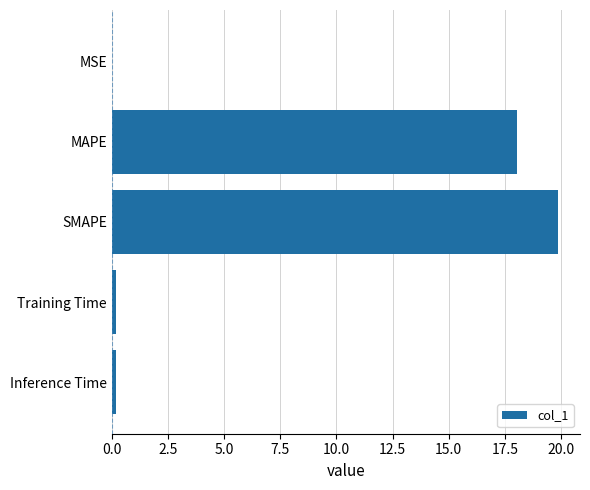

The value at SMAPE is 8.7. True or false?

False